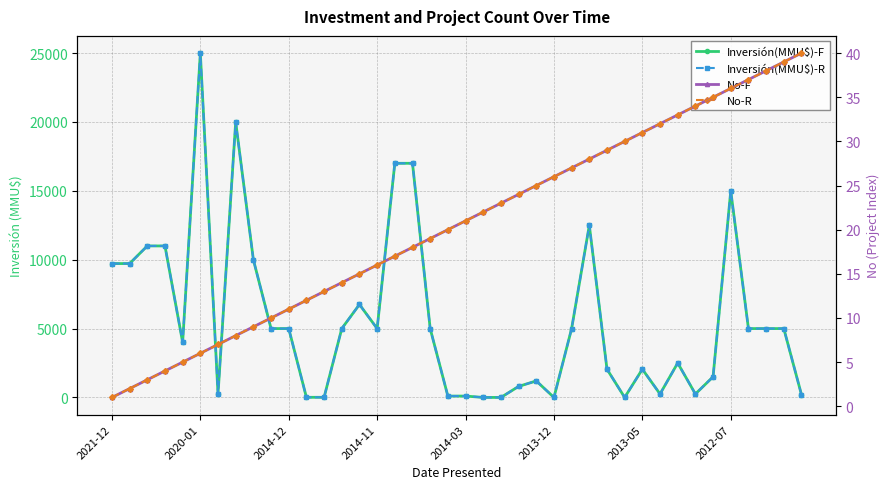

After their last crossing, which series has the higher values: No-R or Inversión(MMU$)-F?

Inversión(MMU$)-F